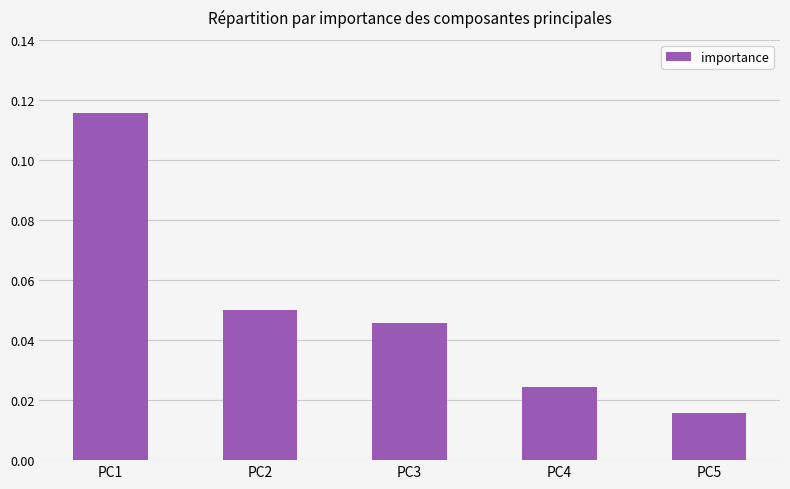

Which label corresponds to the largest value in the chart?

PC1